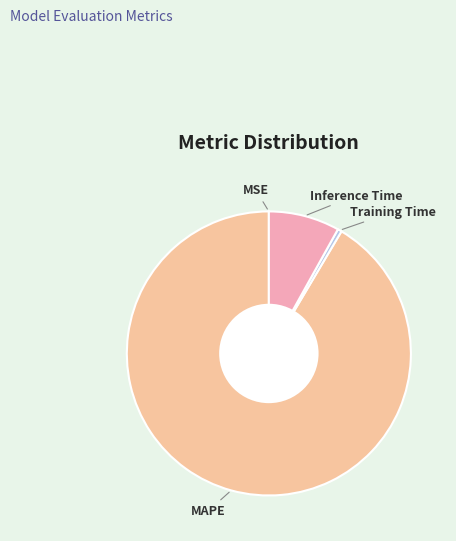

Which category has the biggest portion of the pie?

MAPE